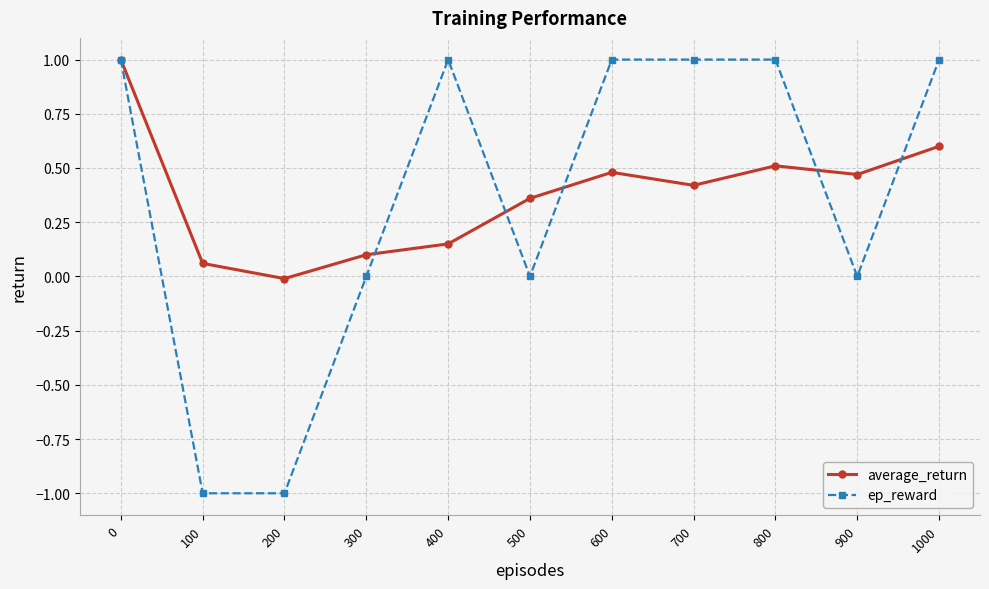

The ep_reward series shows -1.3 at 300. True or false?

False